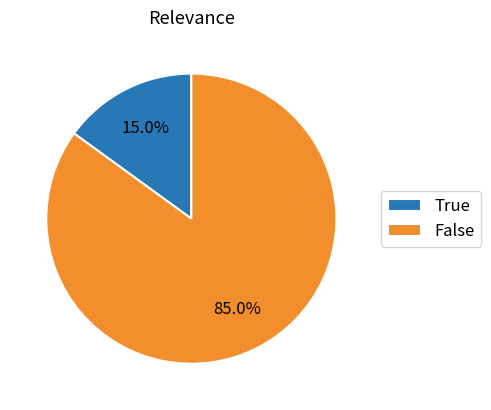

Which slice is the smallest?

True